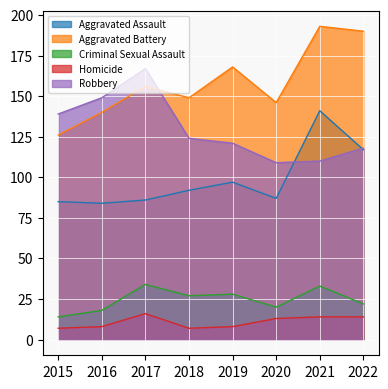

What is the difference between the maximum and minimum values in the Aggravated Battery series?

67